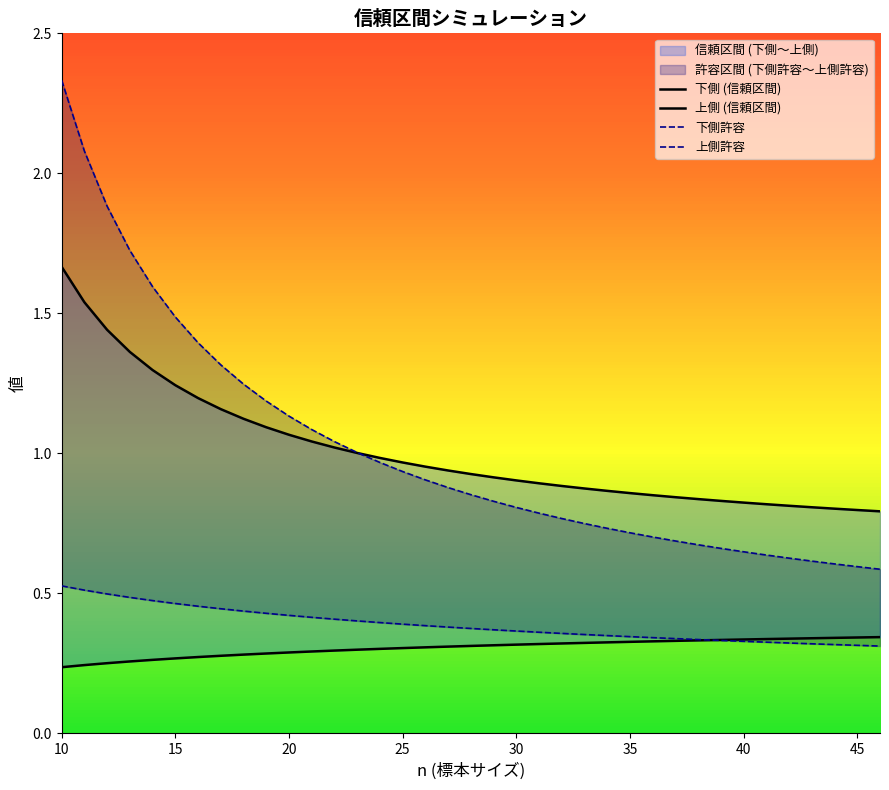

What is the sum of all 下側許容 values?

14.4